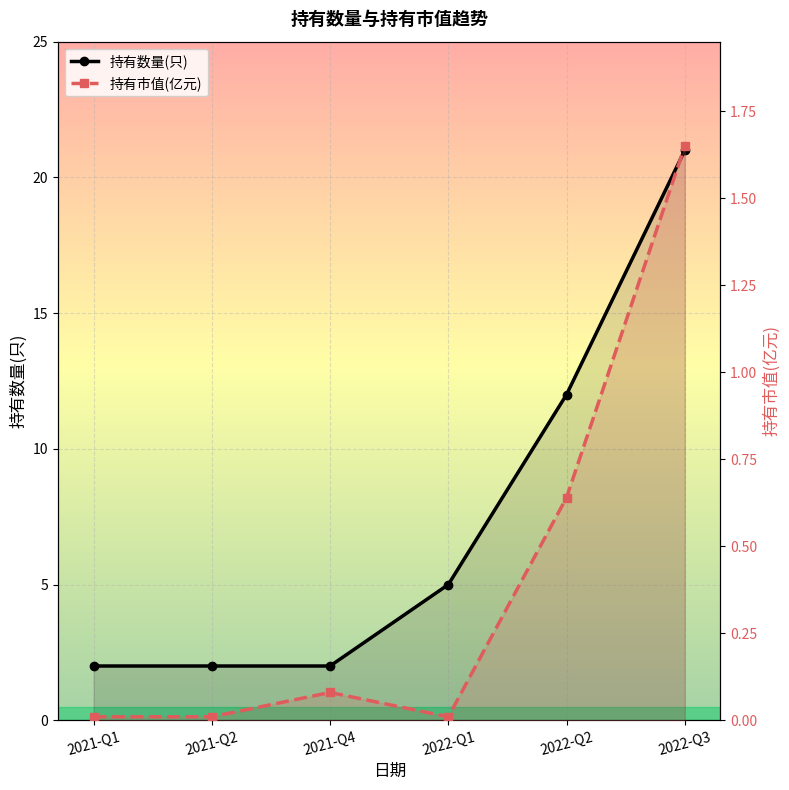

How many interior local peaks does the 持有市值(亿元) series have?

1